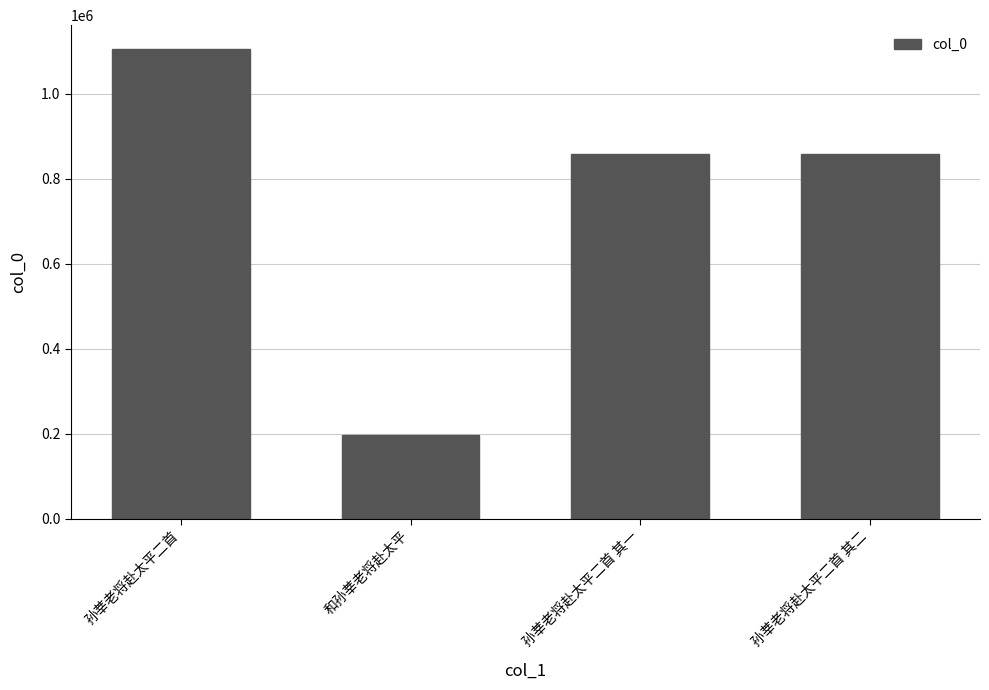

What is the greatest value displayed?

1105915